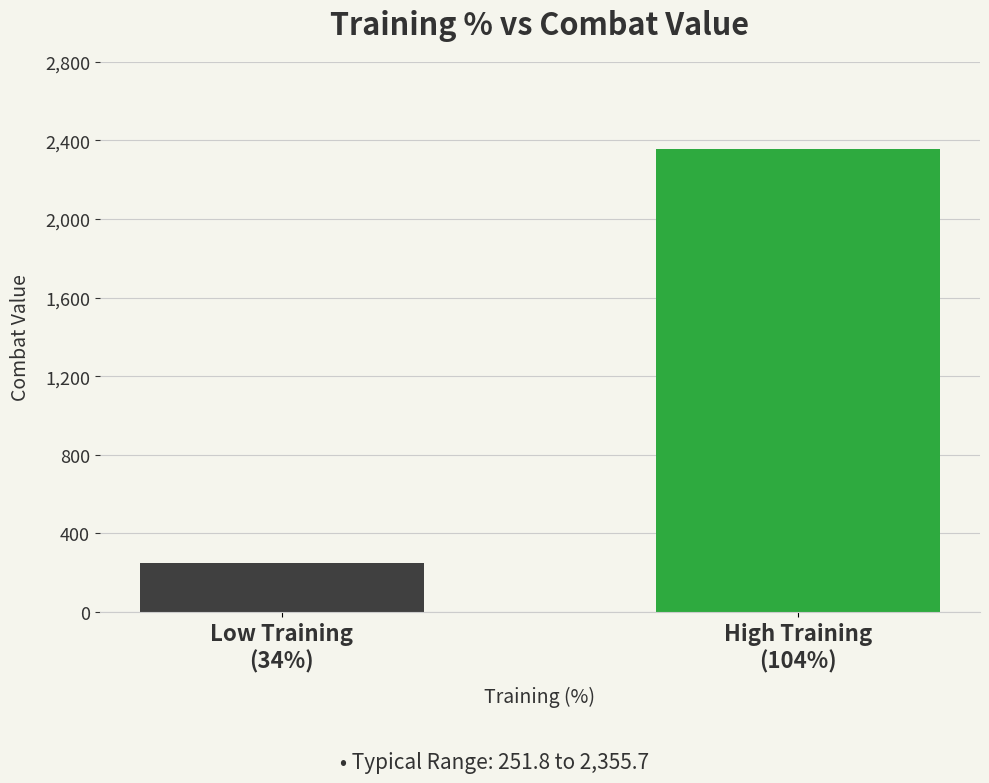

Does the chart contain any negative values?

No